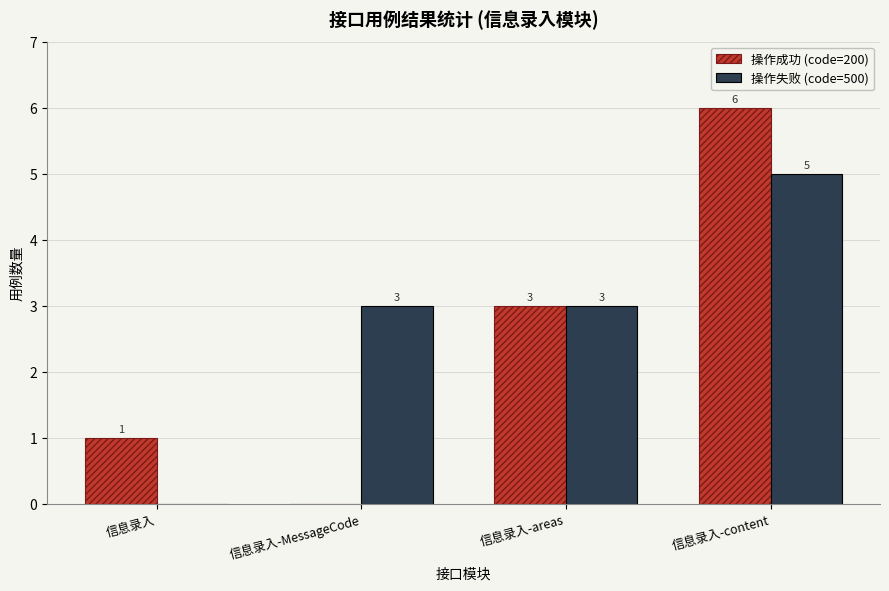

What is the highest value of the 操作成功 (code=200) series?

6